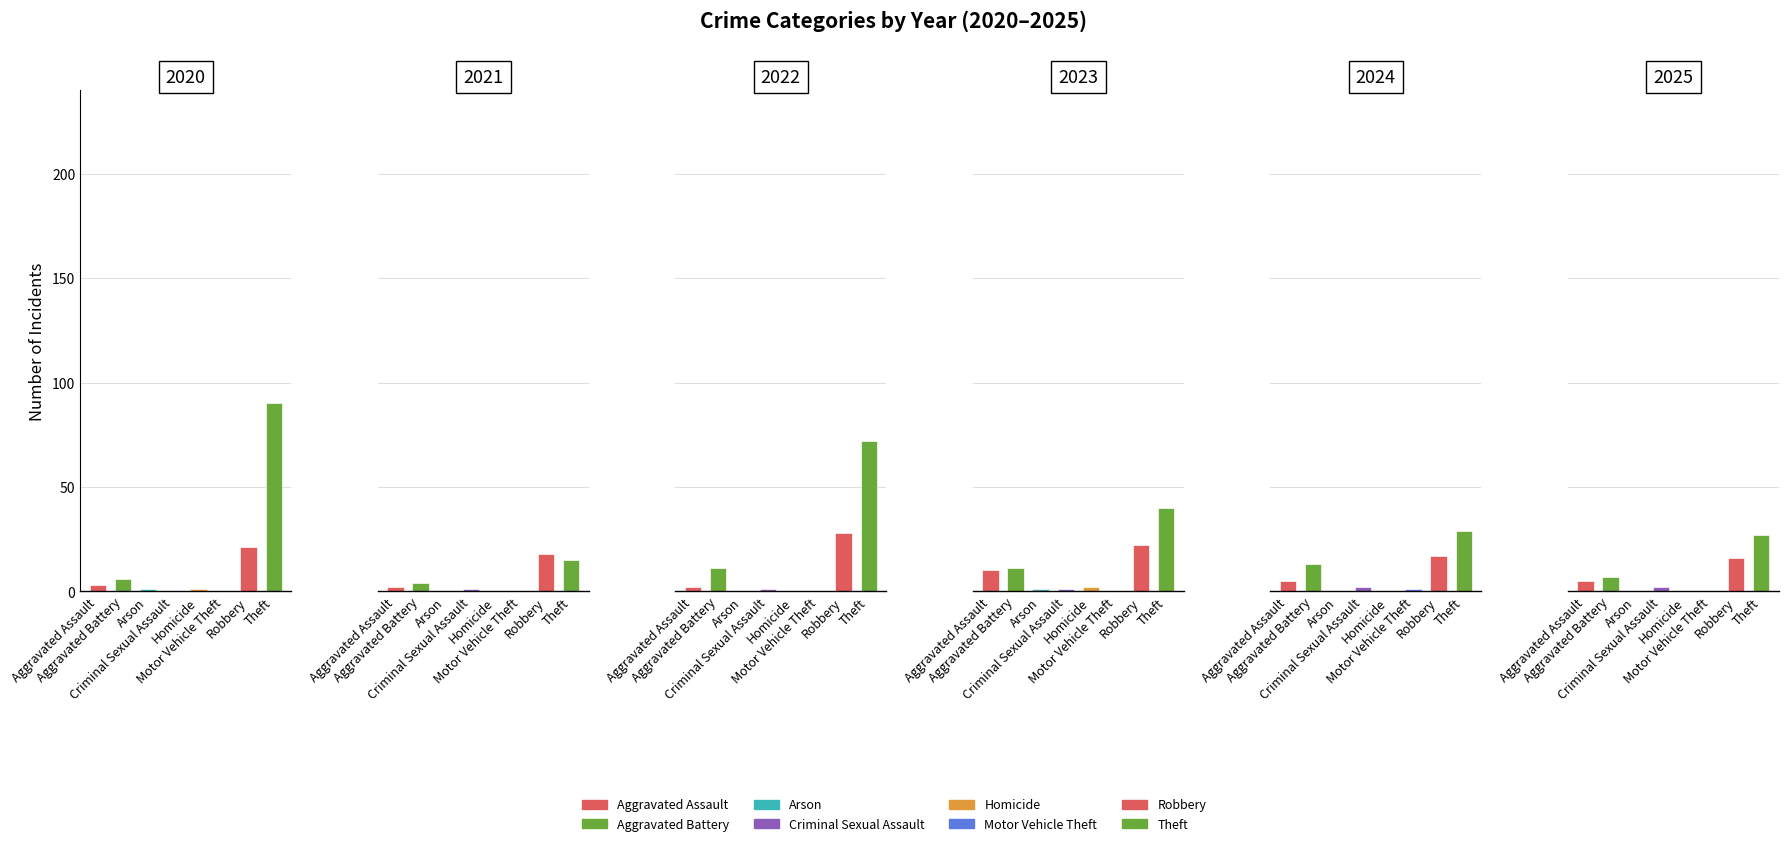

Is it true that 2020 equals 21 at Robbery?

True